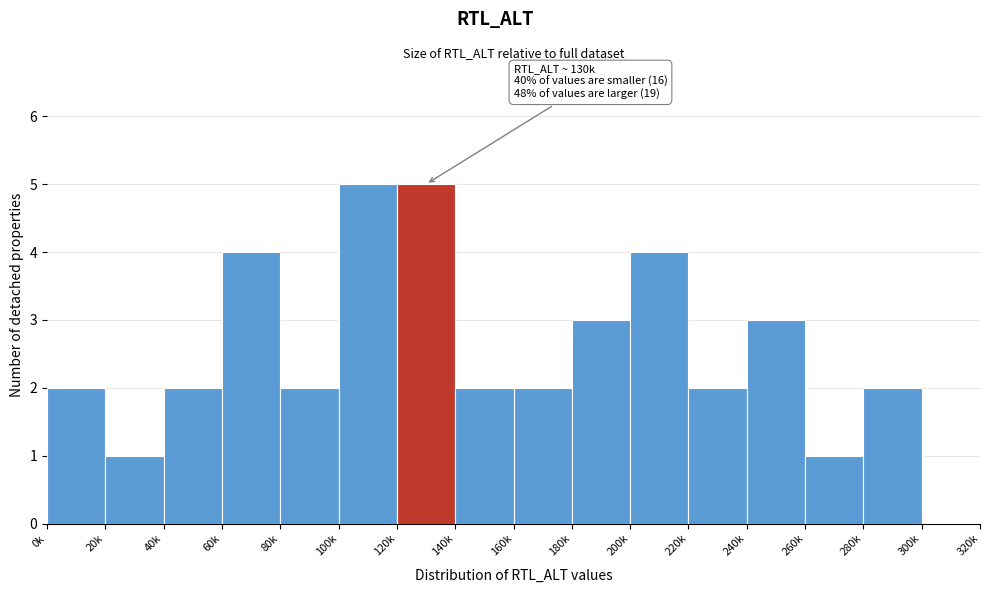

Reading left to right, what are all the values shown in this chart?

0k=2	20k=1	40k=2	60k=4	80k=2	100k=5	120k=5	140k=2	160k=2	180k=3	200k=4	220k=2	240k=3	260k=1	280k=2	300k=0